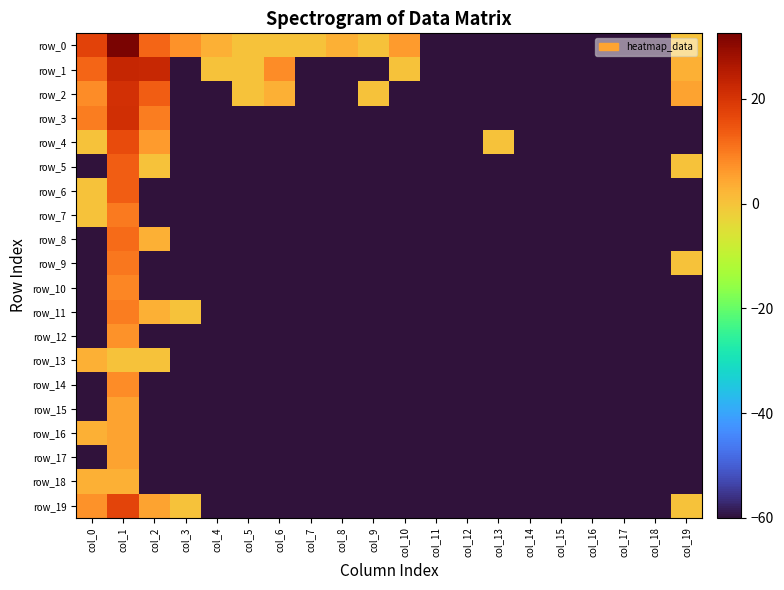

Reading left to right, what are all the values shown in this chart?

row_0: 17.5	32.5	12.3	7.0	3.0	0.0	0.0	0.0	3.0	0.0	6.0	-60.0	-60.0	-60.0	-60.0	-60.0	-60.0	-60.0	-60.0	0.0
row_1: 12.3	23.1	22.5	-60.0	0.0	0.0	7.8	-60.0	-60.0	-60.0	0.0	-60.0	-60.0	-60.0	-60.0	-60.0	-60.0	-60.0	-60.0	3.0
row_2: 7.8	20.9	13.6	-60.0	-60.0	0.0	3.0	-60.0	-60.0	0.0	-60.0	-60.0	-60.0	-60.0	-60.0	-60.0	-60.0	-60.0	-60.0	4.8
row_3: 9.5	21.3	9.5	-60.0	-60.0	-60.0	-60.0	-60.0	-60.0	-60.0	-60.0	-60.0	-60.0	-60.0	-60.0	-60.0	-60.0	-60.0	-60.0	-60.0
row_4: 0.0	16.0	6.0	-60.0	-60.0	-60.0	-60.0	-60.0	-60.0	-60.0	-60.0	-60.0	-60.0	0.0	-60.0	-60.0	-60.0	-60.0	-60.0	-60.0
row_5: -60.0	13.6	0.0	-60.0	-60.0	-60.0	-60.0	-60.0	-60.0	-60.0	-60.0	-60.0	-60.0	-60.0	-60.0	-60.0	-60.0	-60.0	-60.0	0.0
row_6: 0.0	13.4	-60.0	-60.0	-60.0	-60.0	-60.0	-60.0	-60.0	-60.0	-60.0	-60.0	-60.0	-60.0	-60.0	-60.0	-60.0	-60.0	-60.0	-60.0
row_7: 0.0	10.0	-60.0	-60.0	-60.0	-60.0	-60.0	-60.0	-60.0	-60.0	-60.0	-60.0	-60.0	-60.0	-60.0	-60.0	-60.0	-60.0	-60.0	-60.0
row_8: -60.0	11.8	3.0	-60.0	-60.0	-60.0	-60.0	-60.0	-60.0	-60.0	-60.0	-60.0	-60.0	-60.0	-60.0	-60.0	-60.0	-60.0	-60.0	-60.0
row_9: -60.0	10.4	-60.0	-60.0	-60.0	-60.0	-60.0	-60.0	-60.0	-60.0	-60.0	-60.0	-60.0	-60.0	-60.0	-60.0	-60.0	-60.0	-60.0	0.0
row_10: -60.0	8.5	-60.0	-60.0	-60.0	-60.0	-60.0	-60.0	-60.0	-60.0	-60.0	-60.0	-60.0	-60.0	-60.0	-60.0	-60.0	-60.0	-60.0	-60.0
row_11: -60.0	9.5	3.0	0.0	-60.0	-60.0	-60.0	-60.0	-60.0	-60.0	-60.0	-60.0	-60.0	-60.0	-60.0	-60.0	-60.0	-60.0	-60.0	-60.0
row_12: -60.0	7.0	-60.0	-60.0	-60.0	-60.0	-60.0	-60.0	-60.0	-60.0	-60.0	-60.0	-60.0	-60.0	-60.0	-60.0	-60.0	-60.0	-60.0	-60.0
row_13: 3.0	0.0	0.0	-60.0	-60.0	-60.0	-60.0	-60.0	-60.0	-60.0	-60.0	-60.0	-60.0	-60.0	-60.0	-60.0	-60.0	-60.0	-60.0	-60.0
row_14: -60.0	7.8	-60.0	-60.0	-60.0	-60.0	-60.0	-60.0	-60.0	-60.0	-60.0	-60.0	-60.0	-60.0	-60.0	-60.0	-60.0	-60.0	-60.0	-60.0
row_15: -60.0	4.8	-60.0	-60.0	-60.0	-60.0	-60.0	-60.0	-60.0	-60.0	-60.0	-60.0	-60.0	-60.0	-60.0	-60.0	-60.0	-60.0	-60.0	-60.0
row_16: 3.0	4.8	-60.0	-60.0	-60.0	-60.0	-60.0	-60.0	-60.0	-60.0	-60.0	-60.0	-60.0	-60.0	-60.0	-60.0	-60.0	-60.0	-60.0	-60.0
row_17: -60.0	4.8	-60.0	-60.0	-60.0	-60.0	-60.0	-60.0	-60.0	-60.0	-60.0	-60.0	-60.0	-60.0	-60.0	-60.0	-60.0	-60.0	-60.0	-60.0
row_18: 3.0	3.0	-60.0	-60.0	-60.0	-60.0	-60.0	-60.0	-60.0	-60.0	-60.0	-60.0	-60.0	-60.0	-60.0	-60.0	-60.0	-60.0	-60.0	-60.0
row_19: 7.0	17.2	4.8	0.0	-60.0	-60.0	-60.0	-60.0	-60.0	-60.0	-60.0	-60.0	-60.0	-60.0	-60.0	-60.0	-60.0	-60.0	-60.0	0.0